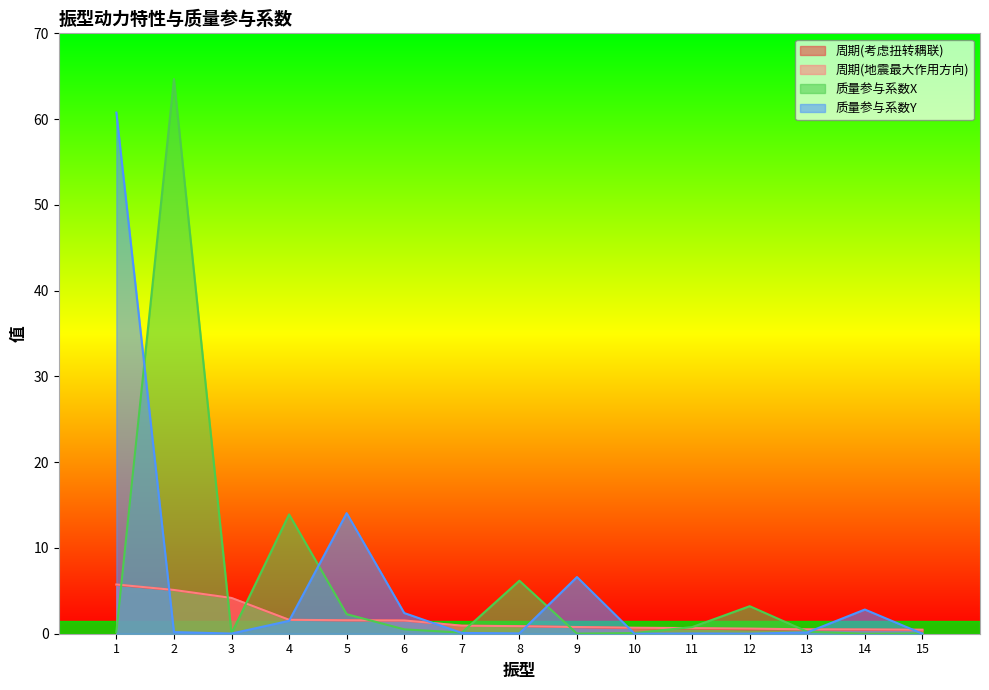

True or false: 周期(考虑扭转耦联) has more than 1 points higher than both neighbors.

False